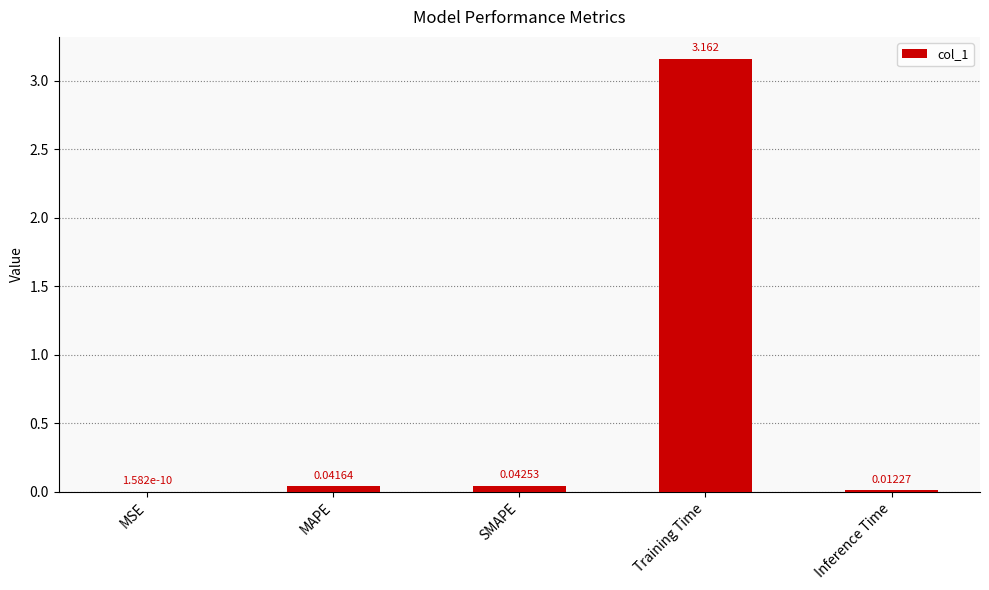

How many distinct data groups are displayed?

1